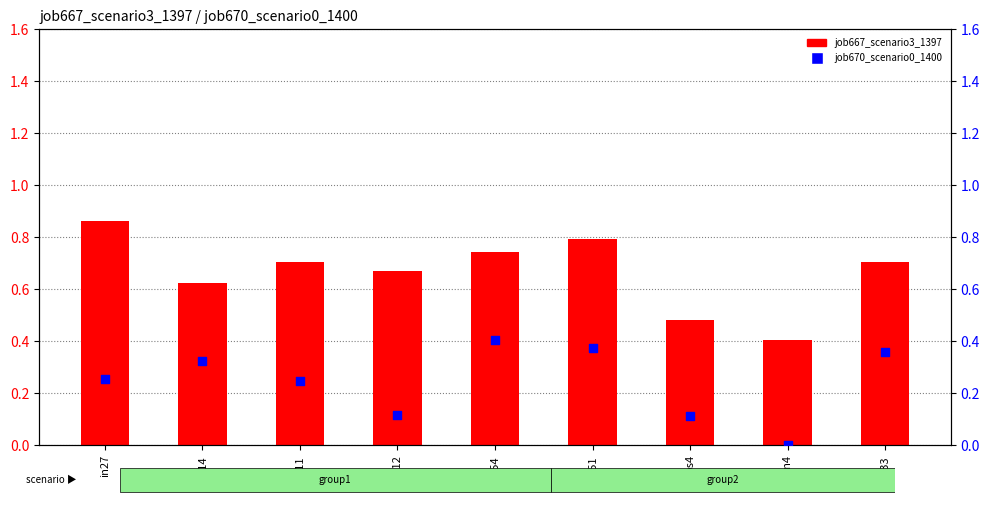

What is the total value across all series at B11?

1.0